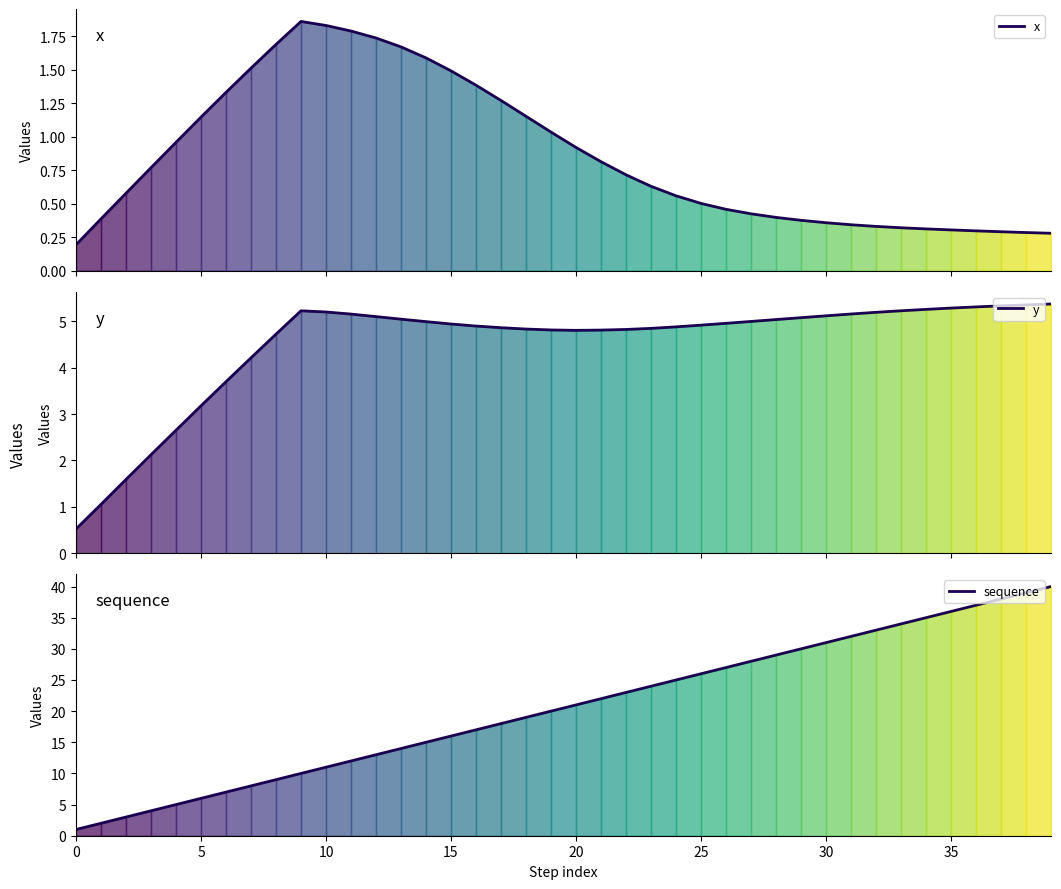

Count the number of categories in the chart.

40